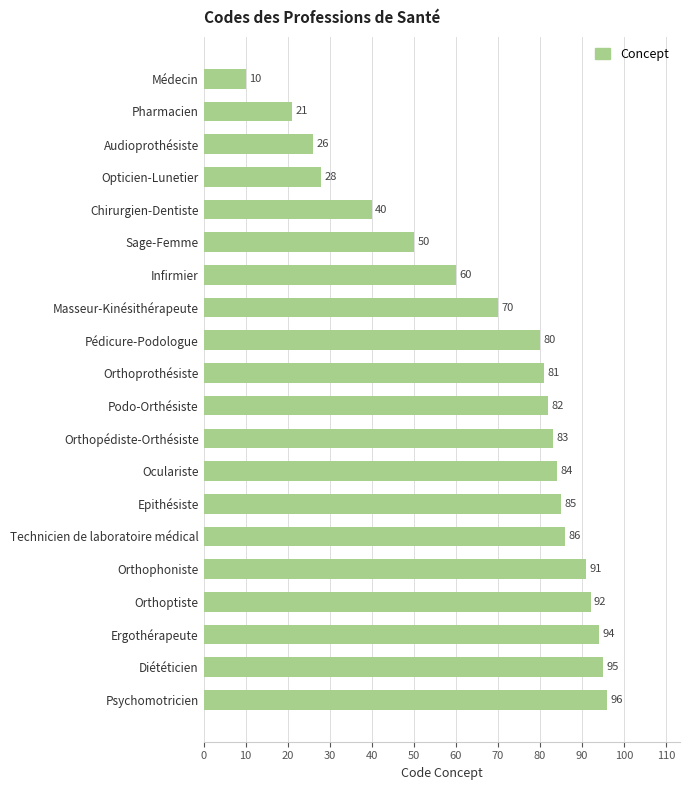

What is the average value?

68